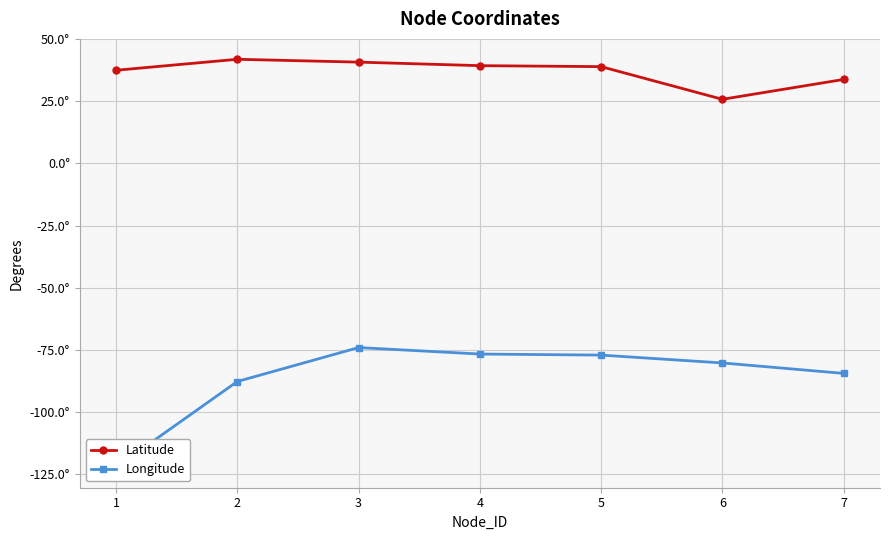

What is the sum of the Longitude values at 1 and 4?

-198.8